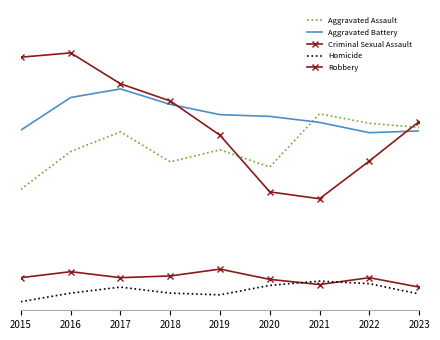

At how many categories does at least one series exceed 191?

9